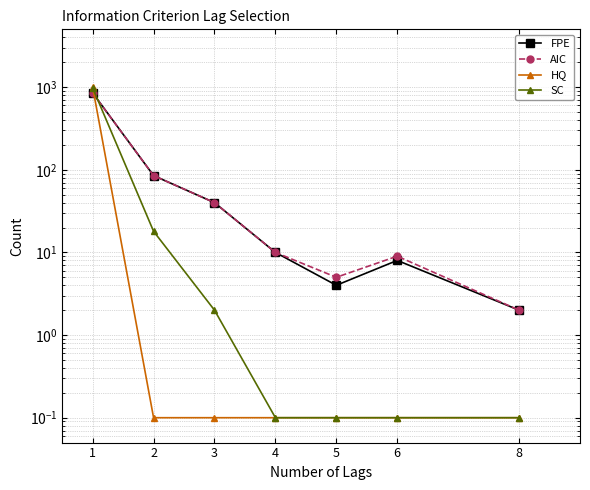

How many values in the AIC series are below 10?

3